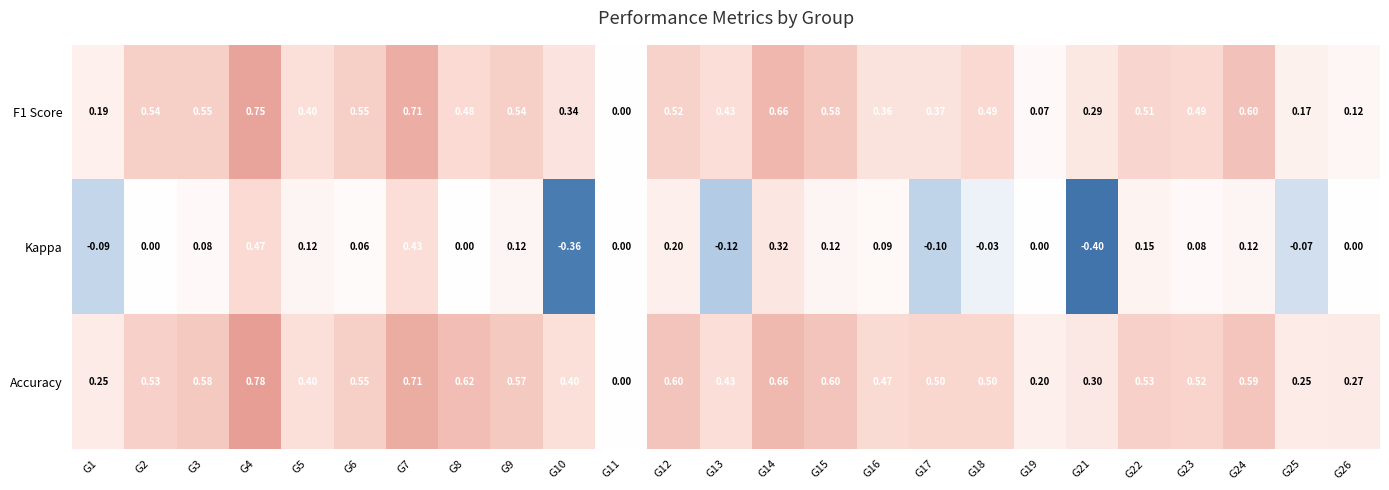

Rank the series at G4 from highest to lowest value.

Accuracy, F1 Score, Kappa